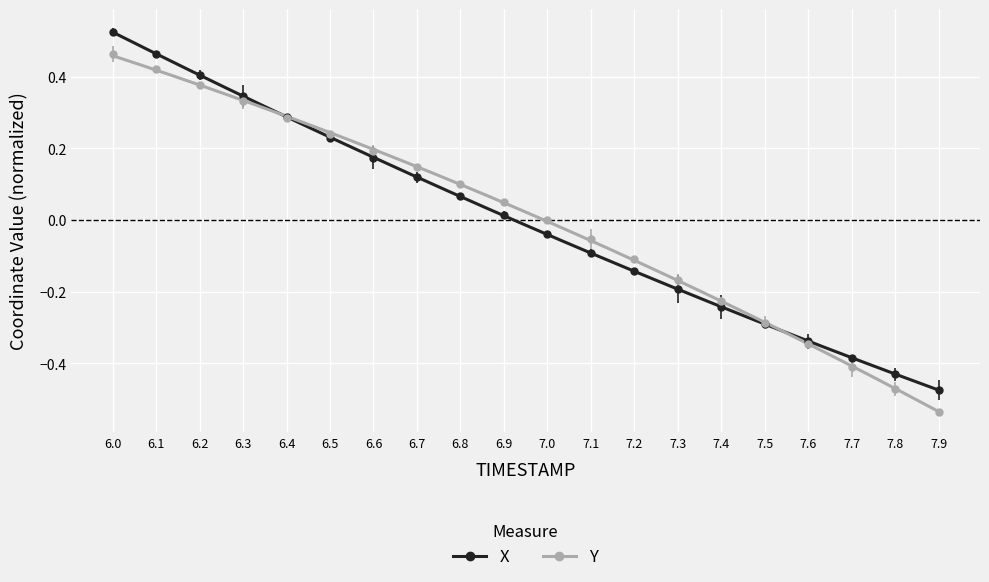

Reading left to right, what are all the values shown in this chart?

X: 6.0=0.5	6.1=0.5	6.2=0.4	6.3=0.3	6.4=0.3	6.5=0.2	6.6=0.2	6.7=0.1	6.8=0.1	6.9=0.0	7.0=-0.0	7.1=-0.1	7.2=-0.1	7.3=-0.2	7.4=-0.2	7.5=-0.3	7.6=-0.3	7.7=-0.4	7.8=-0.4	7.9=-0.5
Y: 6.0=0.5	6.1=0.4	6.2=0.4	6.3=0.3	6.4=0.3	6.5=0.2	6.6=0.2	6.7=0.1	6.8=0.1	6.9=0.1	7.0=-0.0	7.1=-0.1	7.2=-0.1	7.3=-0.2	7.4=-0.2	7.5=-0.3	7.6=-0.3	7.7=-0.4	7.8=-0.5	7.9=-0.5